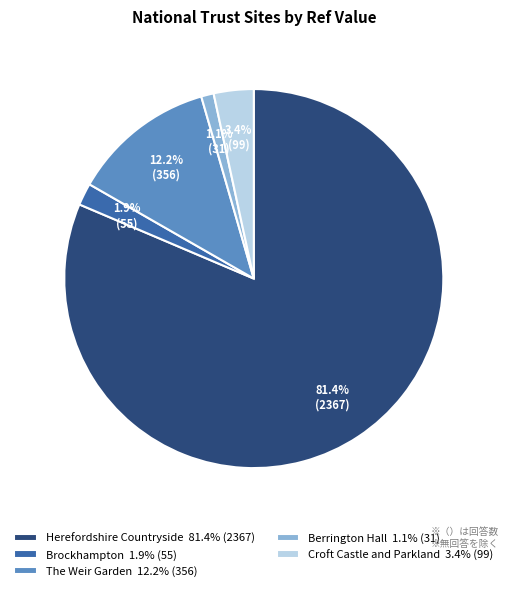

To the nearest percent, what is the average slice percentage?

20%